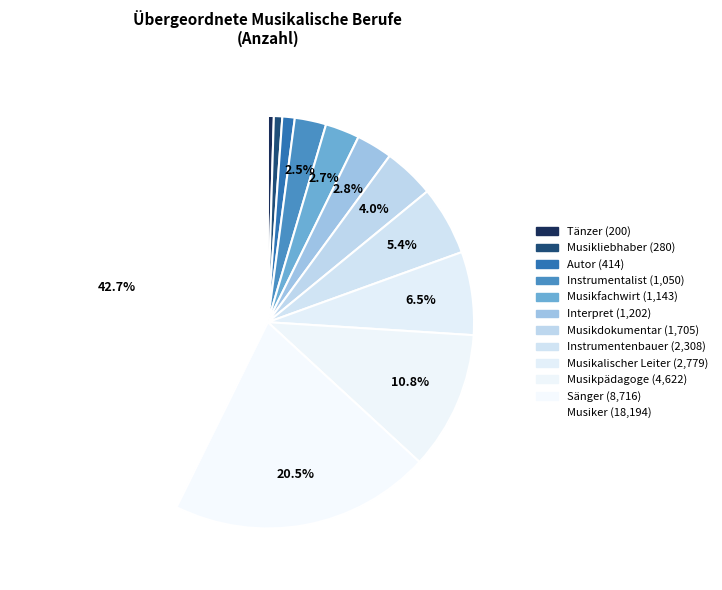

What is the change in value from Instrumentalist to Instrumentenbauer?

+1258